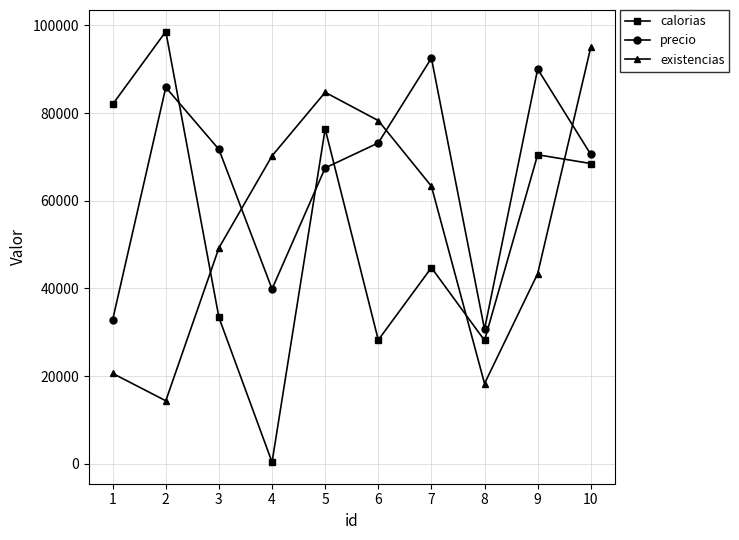

Where is the first local maximum for precio?

2